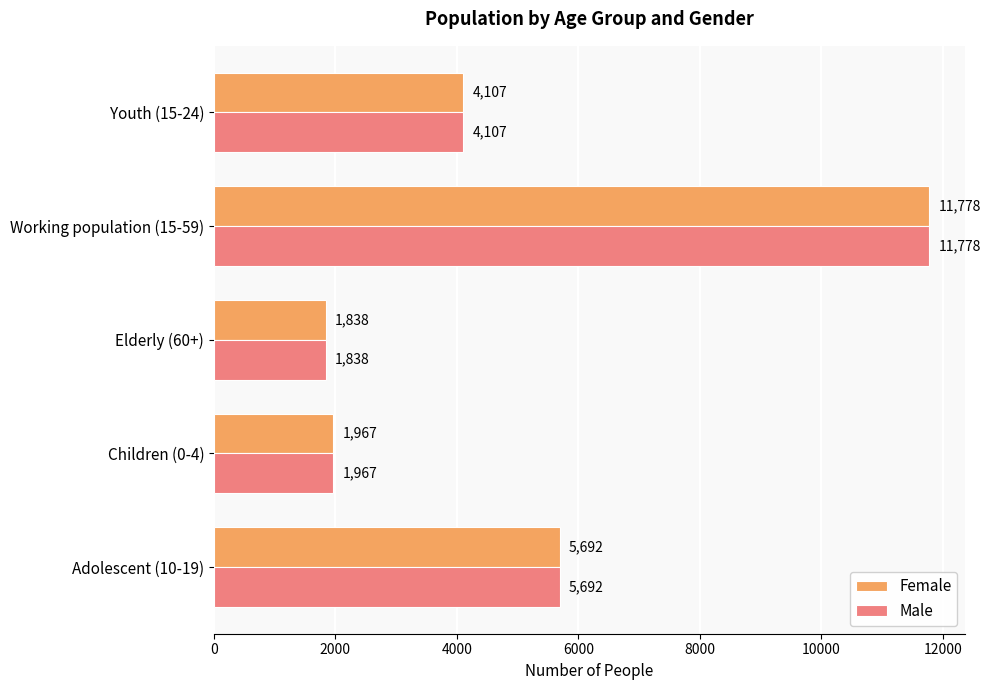

Rank the categories by Male value from highest to lowest.

Working population (15-59), Adolescent (10-19), Youth (15-24), Children (0-4), Elderly (60+)